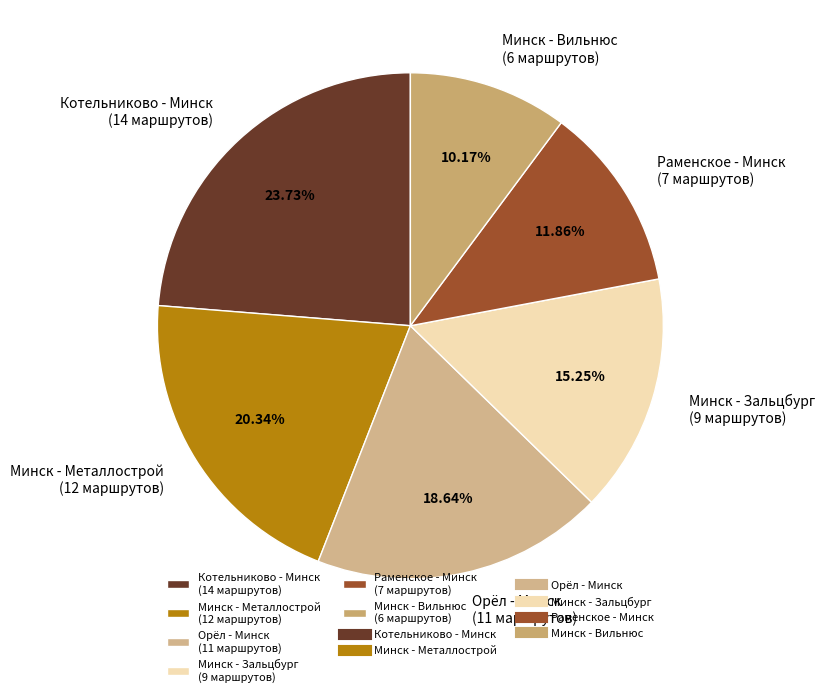

Which slice is the largest?

Котельниково - Минск